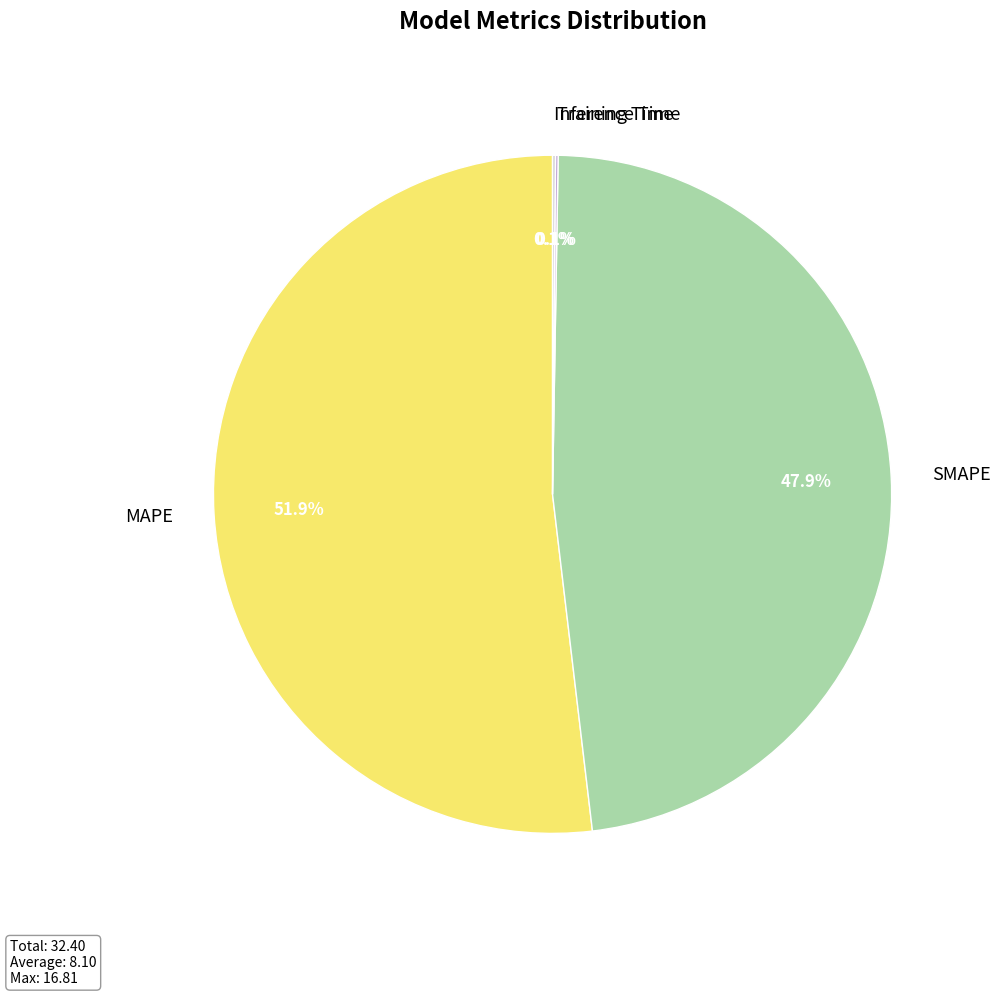

To the nearest percent, what is the average slice percentage?

25%